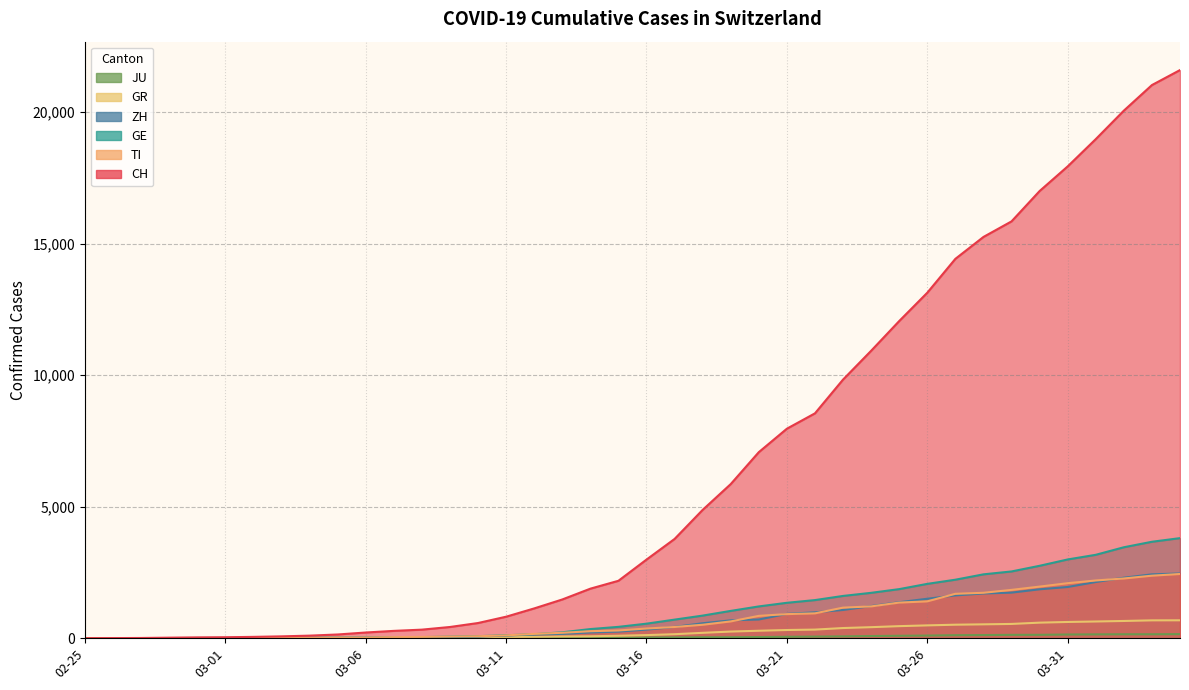

How many data points in GR are above 118?

19